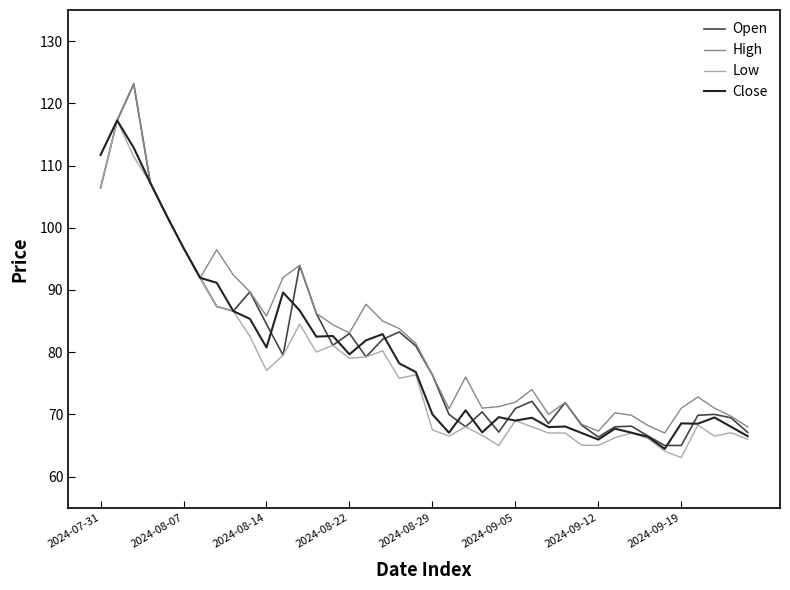

True or false: Close has more than 0 points higher than both neighbors.

True